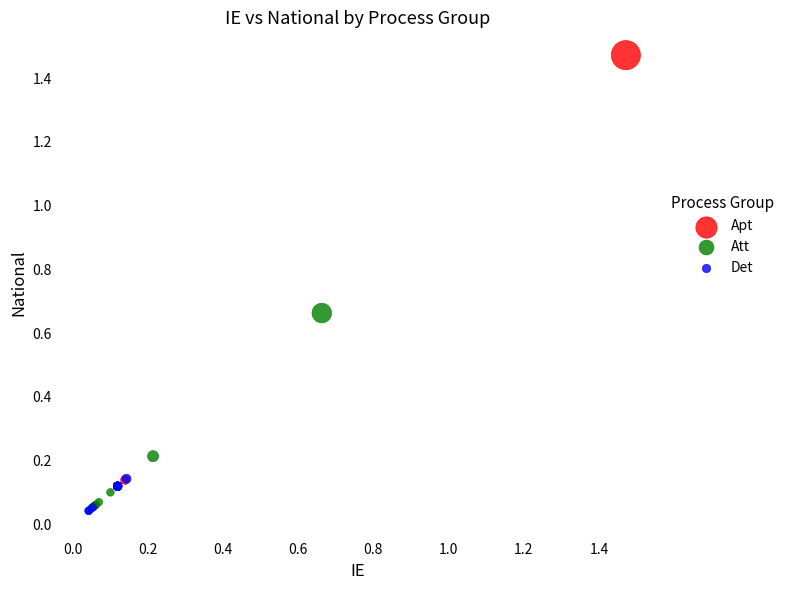

Which series contains the highest Y value?

Apt